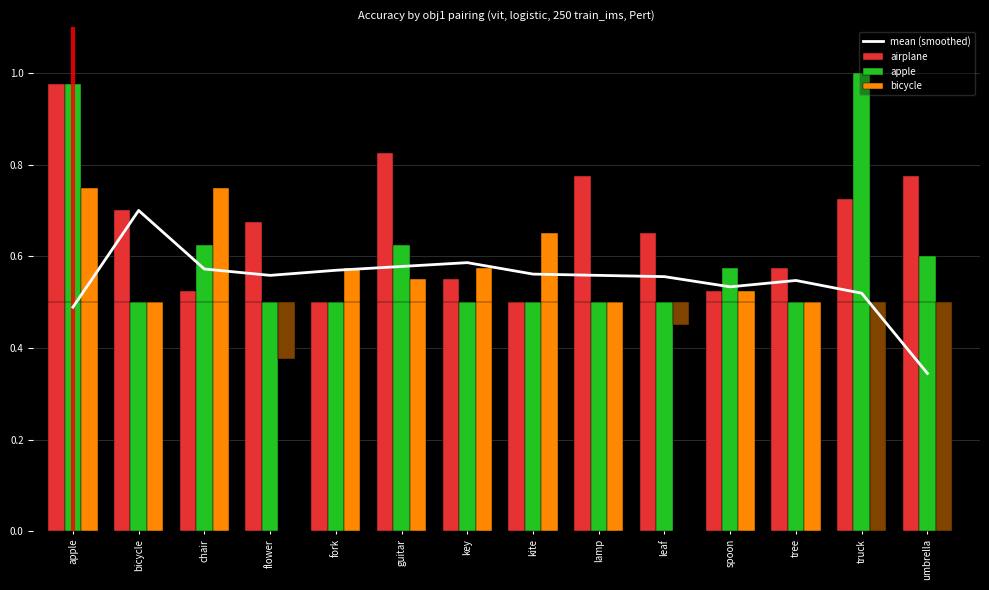

Which series has the largest total across all categories?

airplane